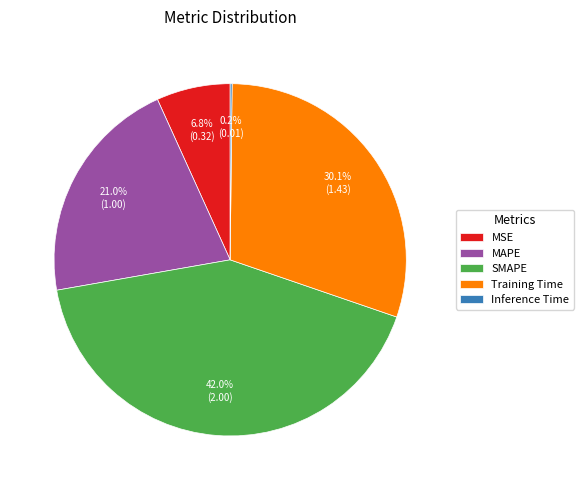

What is the total percentage of MAPE and MSE?

27.8%